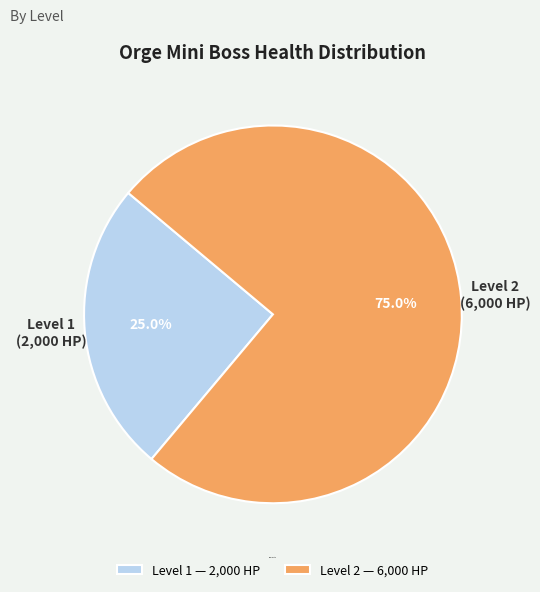

Rank the categories by value from highest to lowest.

Level 2, Level 1